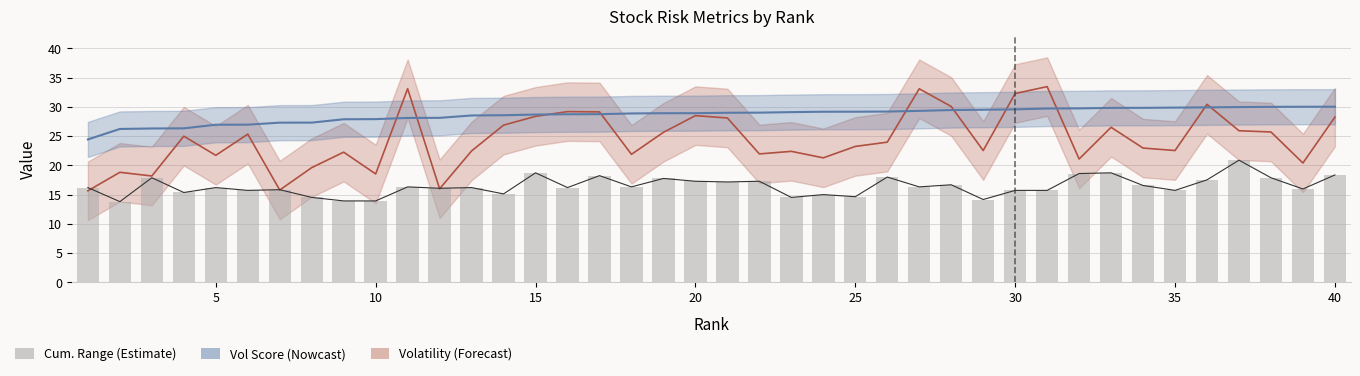

What is the average value of the Volatility series?

24.4